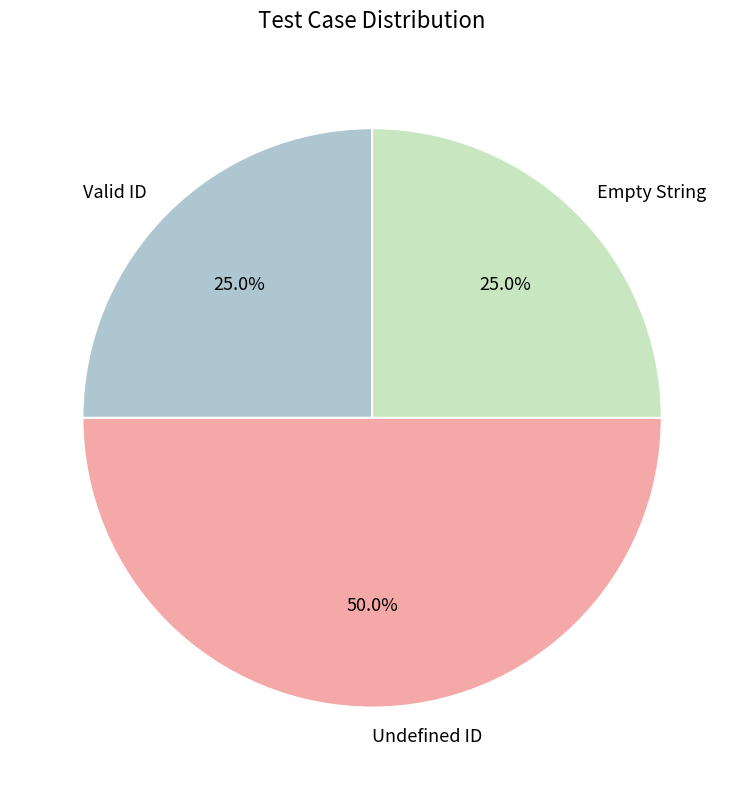

To the nearest percent, what is the combined percentage of Valid ID and Undefined ID?

75%